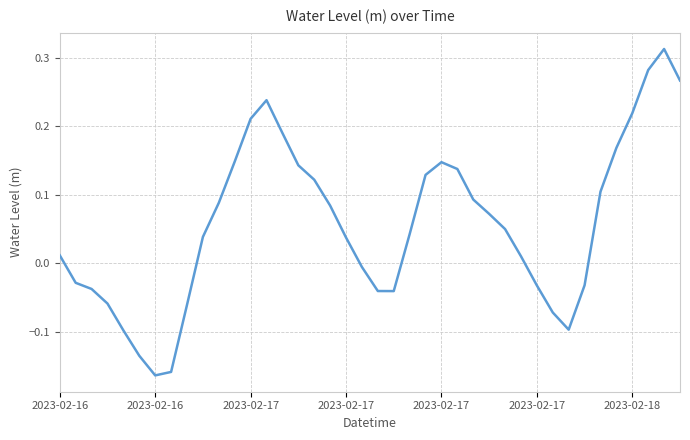

Rank the categories by value from highest to lowest.

38, 37, 39, 13, 36, 12, 14, 35, 11, 24, 15, 25, 23, 16, 34, 26, 10, 17, 27, 28, 22, 9, 18, 2023-02-16, 29, 19, 2023-02-16, 33, 30, 2023-02-17, 20, 21, 2023-02-17, 8, 31, 32, 2023-02-17, 2023-02-17, 7, 2023-02-18